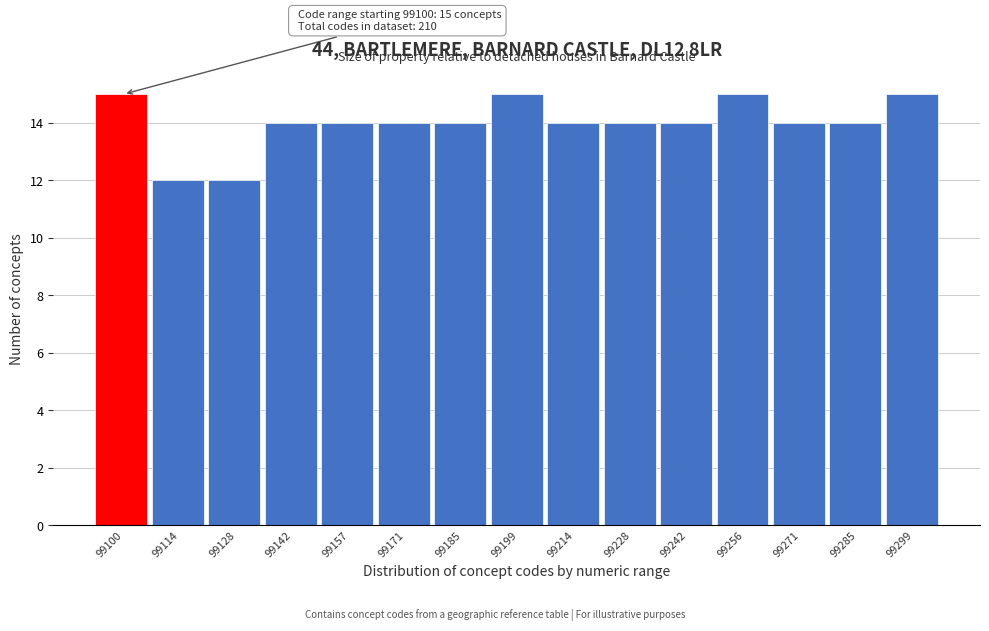

Reading left to right, extract all data points from this chart.

99100=15	99114=12	99128=12	99142=14	99157=14	99171=14	99185=14	99199=15	99214=14	99228=14	99242=14	99256=15	99271=14	99285=14	99299=15